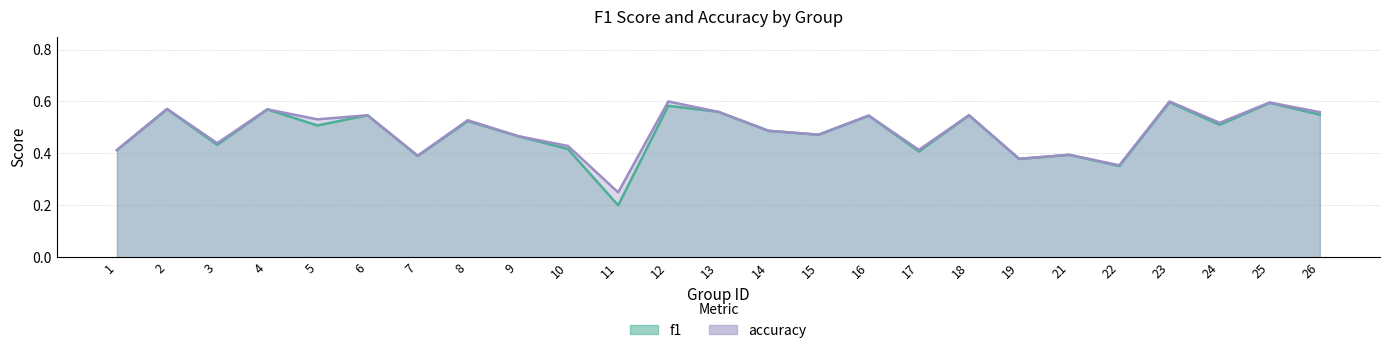

What are all the series names shown in the legend?

f1, accuracy